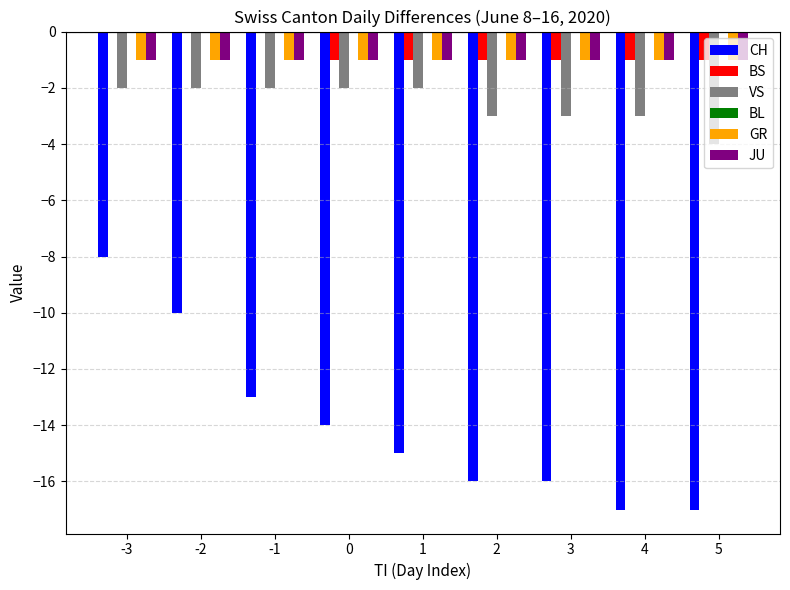

Between -2 and 1, which series saw the biggest shift?

CH